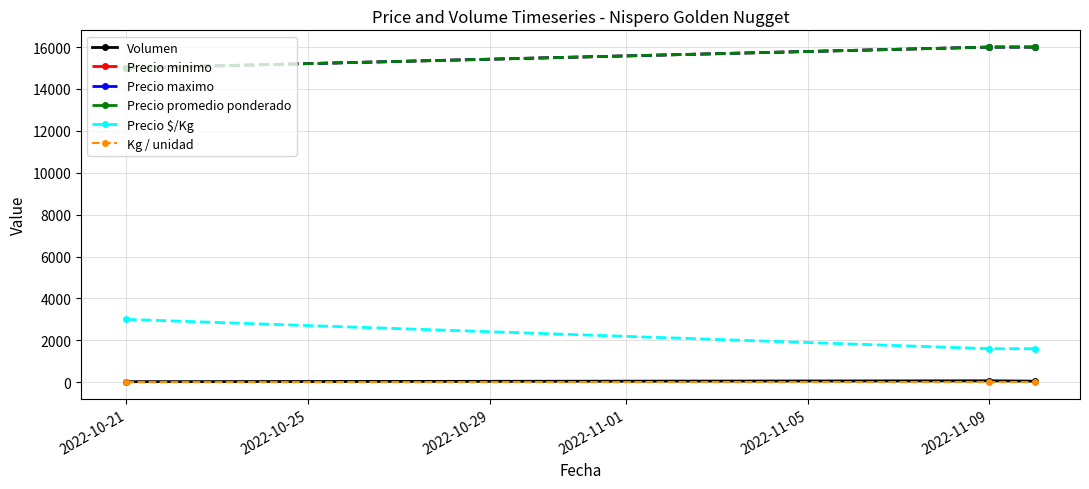

Does the chart have visible grid lines?

Yes